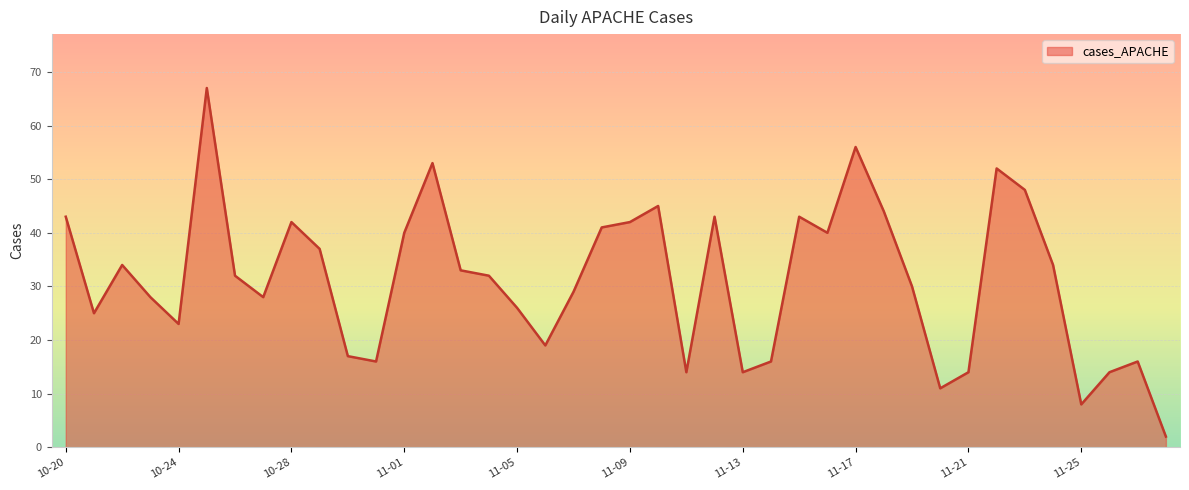

What is the difference between the maximum and minimum values?

65